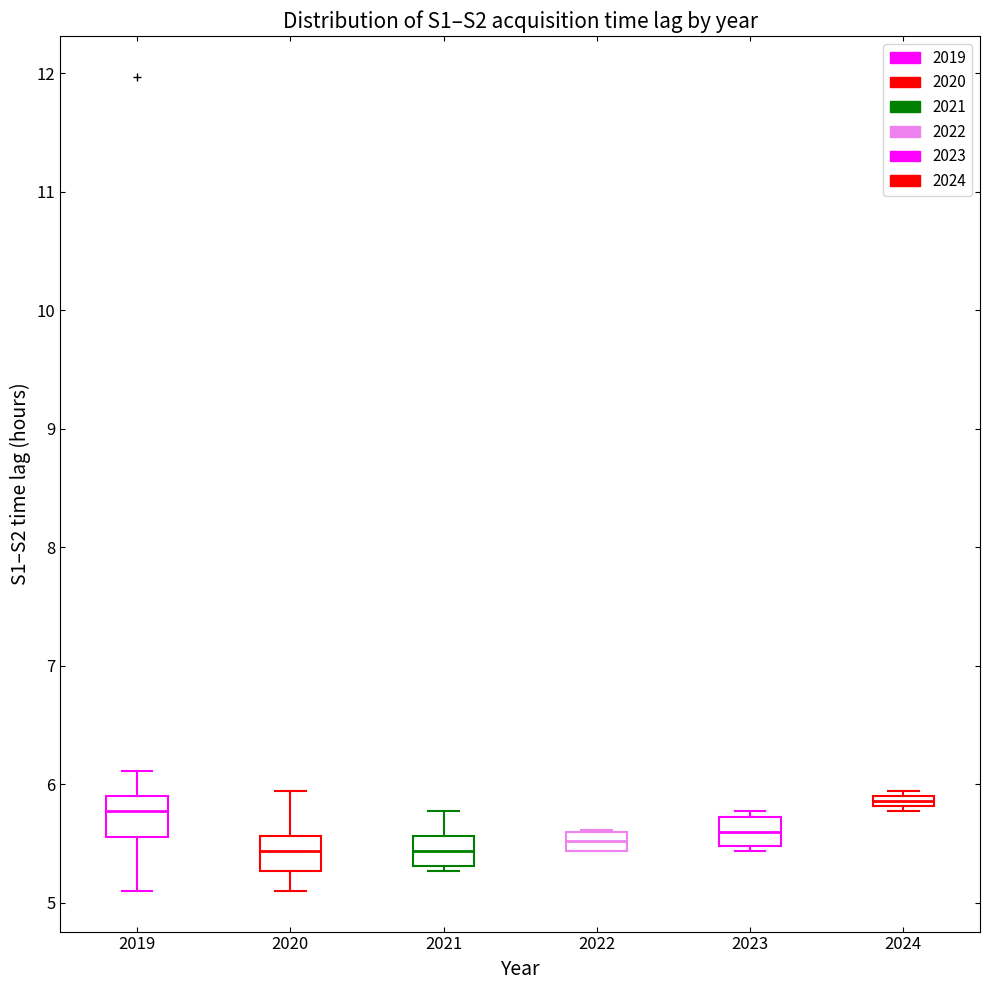

Where does the median line of the box at x = 2021 sit on the y-axis? The values are not printed on the chart, so give them approximately, as read against the axis.

5.4